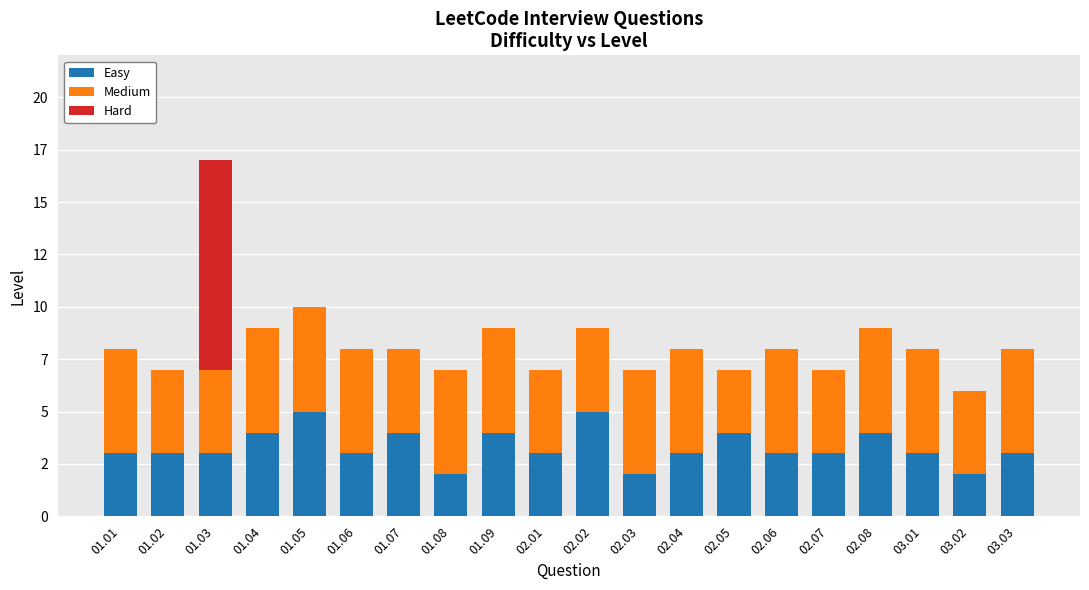

What is the label of the 14th bar from the left?

02.05